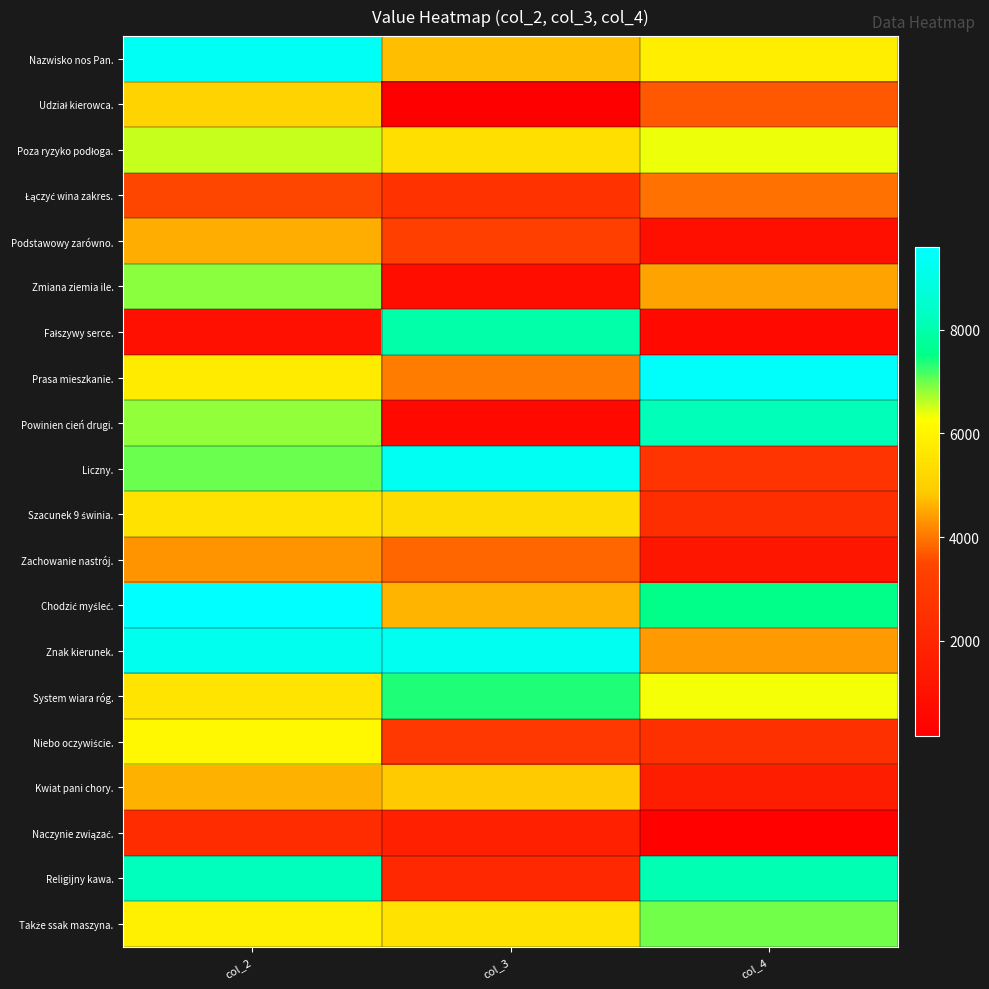

At how many categories does at least one series exceed 3101?

3